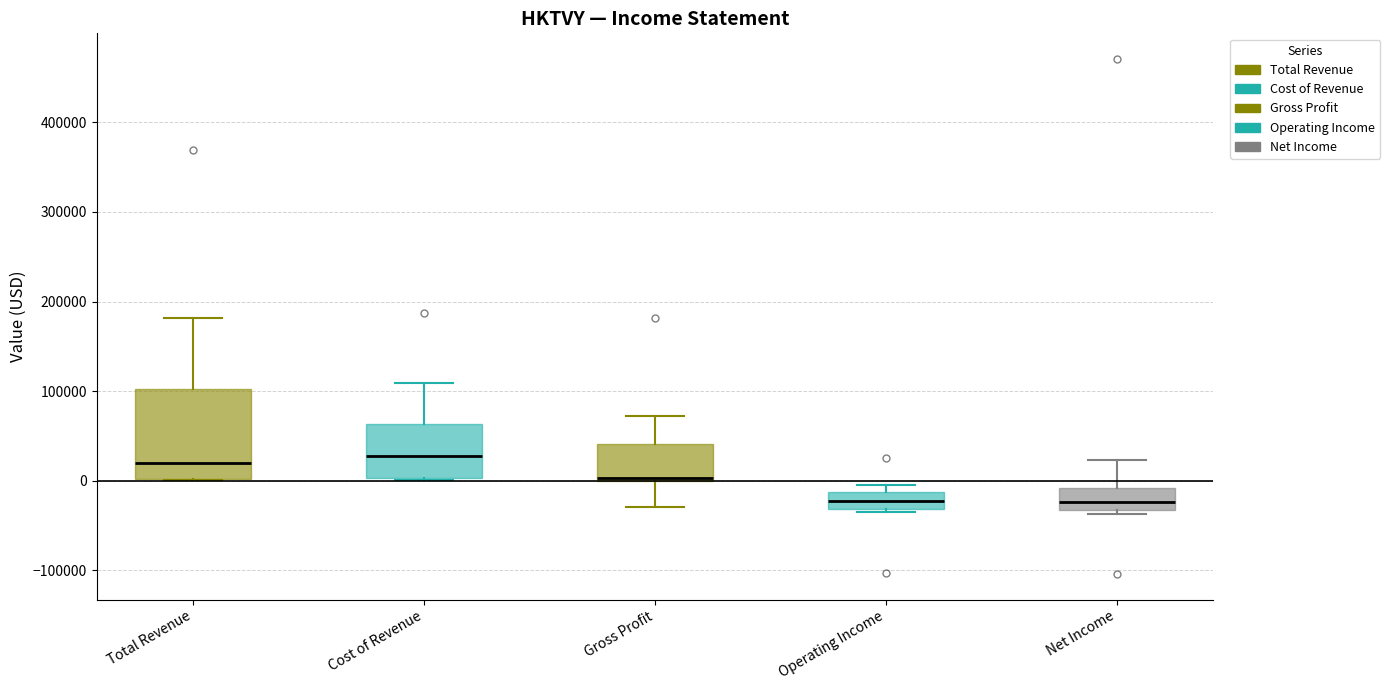

Comparing the boxes themselves (not the whiskers), which one is the tallest?

Total Revenue